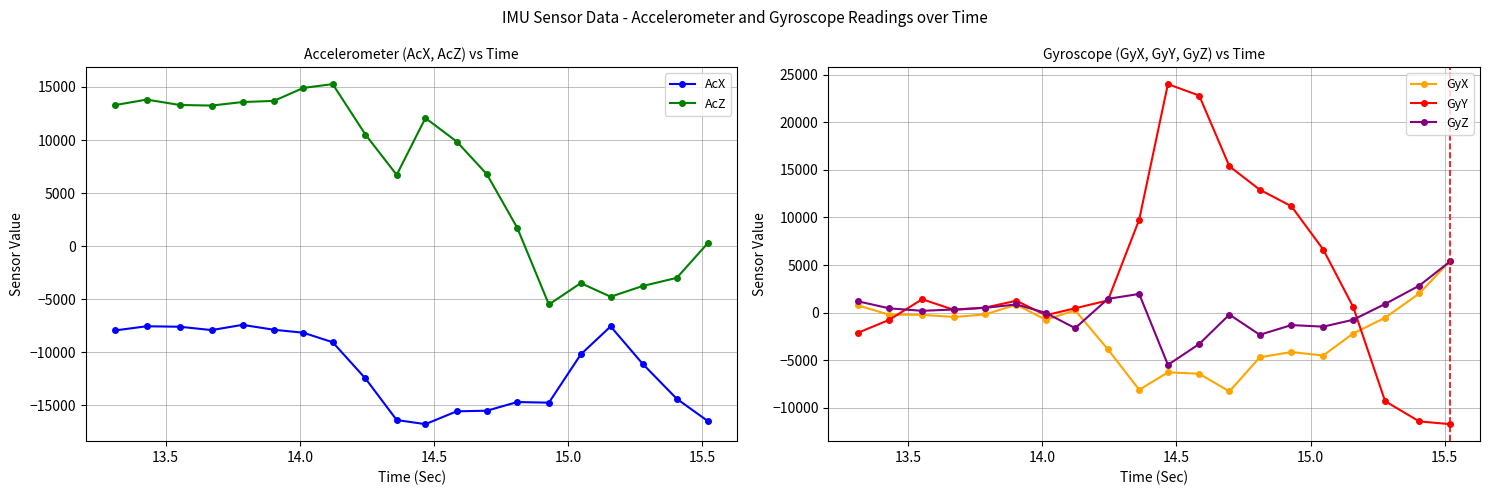

True or false: GyX has more than 2 points higher than both neighbors.

True